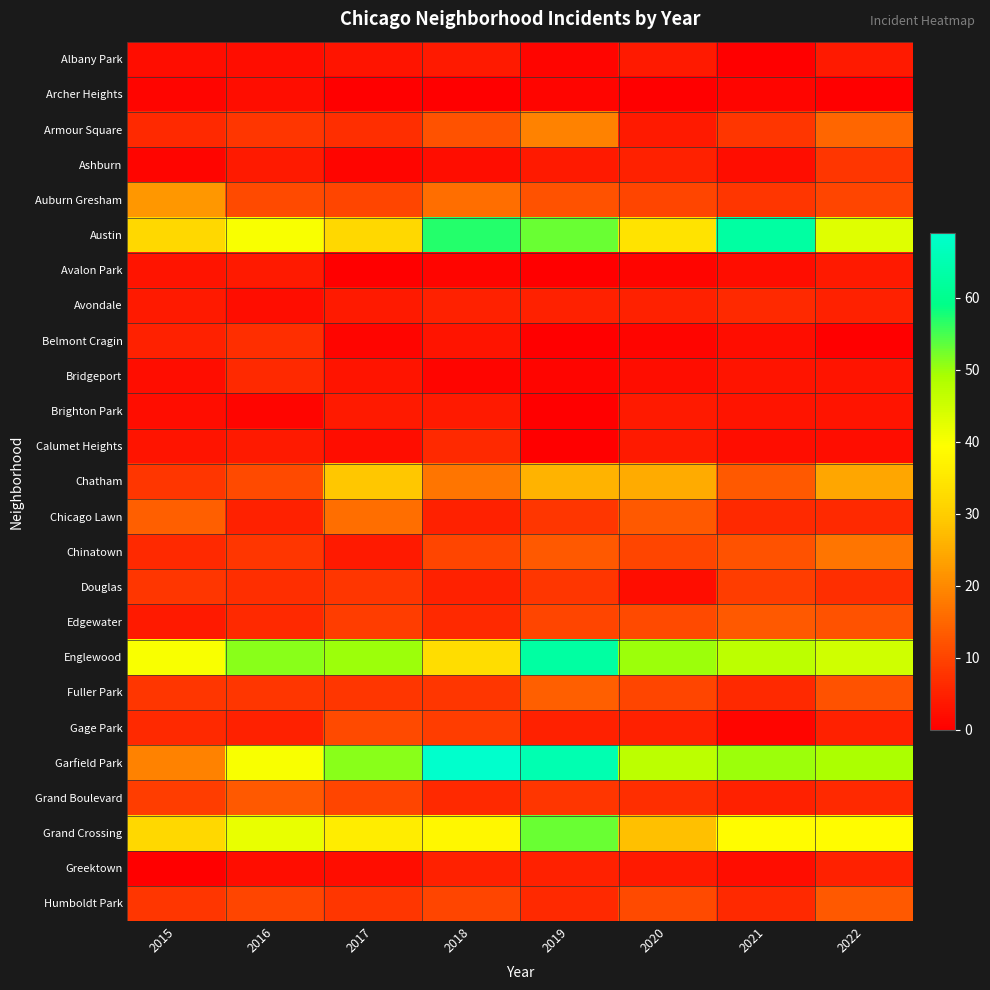

Reading right to left, what are all the values shown in this chart?

Albany Park: 2022=4	2021=0	2020=4	2019=1	2018=4	2017=3	2016=2	2015=2
Archer Heights: 2022=0	2021=1	2020=0	2019=1	2018=0	2017=0	2016=2	2015=1
Armour Square: 2022=15	2021=8	2020=4	2019=19	2018=12	2017=7	2016=8	2015=6
Ashburn: 2022=8	2021=2	2020=5	2019=4	2018=2	2017=1	2016=4	2015=1
Auburn Gresham: 2022=10	2021=8	2020=10	2019=12	2018=16	2017=10	2016=11	2015=22
Austin: 2022=43	2021=63	2020=34	2019=53	2018=57	2017=32	2016=40	2015=32
Avalon Park: 2022=4	2021=2	2020=1	2019=0	2018=1	2017=0	2016=4	2015=3
Avondale: 2022=5	2021=6	2020=5	2019=5	2018=5	2017=4	2016=2	2015=4
Belmont Cragin: 2022=0	2021=2	2020=1	2019=0	2018=3	2017=1	2016=7	2015=5
Bridgeport: 2022=3	2021=3	2020=2	2019=1	2018=1	2017=3	2016=6	2015=2
Brighton Park: 2022=3	2021=3	2020=4	2019=0	2018=4	2017=4	2016=1	2015=2
Calumet Heights: 2022=2	2021=2	2020=4	2019=0	2018=6	2017=2	2016=4	2015=3
Chatham: 2022=24	2021=13	2020=25	2019=26	2018=17	2017=29	2016=11	2015=8
Chicago Lawn: 2022=6	2021=6	2020=13	2019=8	2018=5	2017=16	2016=5	2015=14
Chinatown: 2022=17	2021=12	2020=10	2019=13	2018=10	2017=4	2016=8	2015=6
Douglas: 2022=7	2021=9	2020=2	2019=8	2018=5	2017=8	2016=7	2015=8
Edgewater: 2022=12	2021=13	2020=11	2019=10	2018=6	2017=9	2016=6	2015=4
Englewood: 2022=45	2021=47	2020=50	2019=63	2018=33	2017=50	2016=51	2015=40
Fuller Park: 2022=12	2021=6	2020=10	2019=14	2018=8	2017=8	2016=8	2015=8
Gage Park: 2022=5	2021=1	2020=5	2019=5	2018=9	2017=11	2016=5	2015=6
Garfield Park: 2022=49	2021=50	2020=47	2019=65	2018=69	2017=51	2016=40	2015=19
Grand Boulevard: 2022=6	2021=5	2020=7	2019=8	2018=6	2017=10	2016=13	2015=9
Grand Crossing: 2022=39	2021=39	2020=28	2019=53	2018=38	2017=36	2016=42	2015=32
Greektown: 2022=5	2021=2	2020=4	2019=5	2018=5	2017=2	2016=2	2015=0
Humboldt Park: 2022=13	2021=6	2020=11	2019=6	2018=10	2017=8	2016=10	2015=8